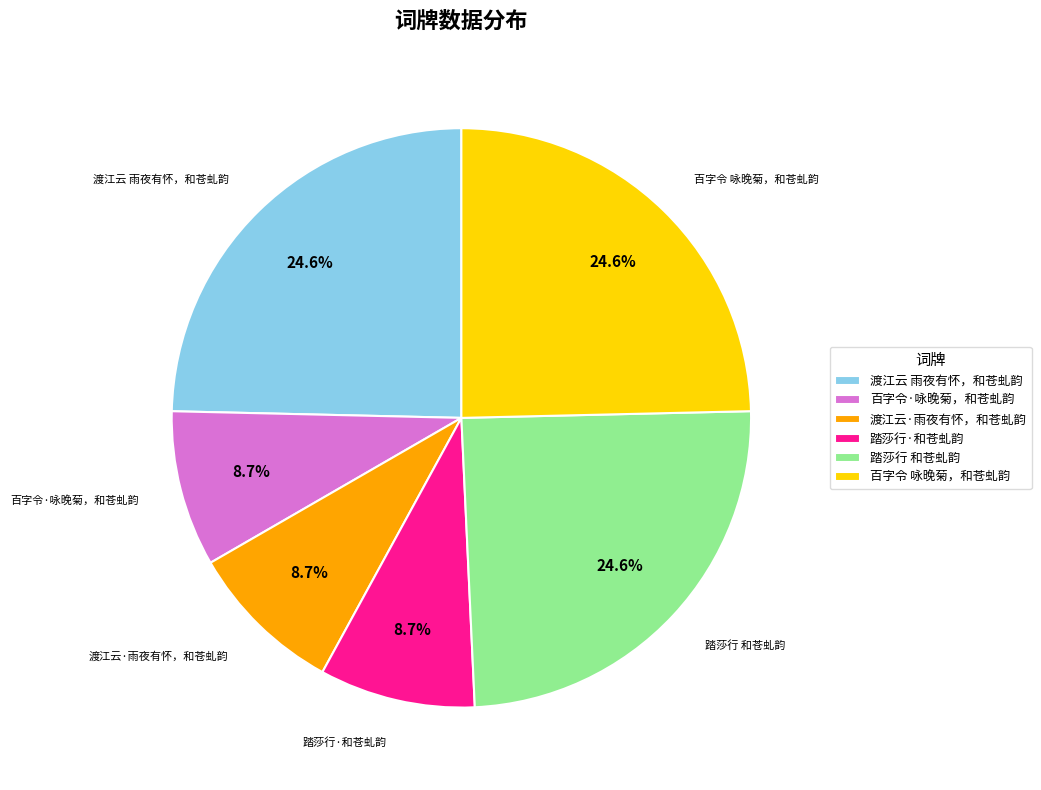

Is 百字令 咏晚菊，和苍虬韵 the majority of the pie?

No